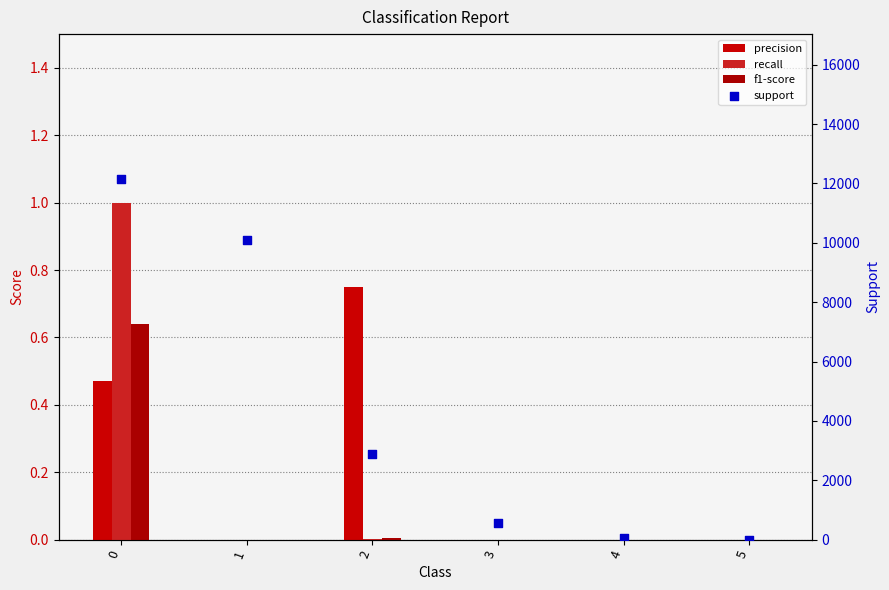

Which series has the largest total across all categories?

support